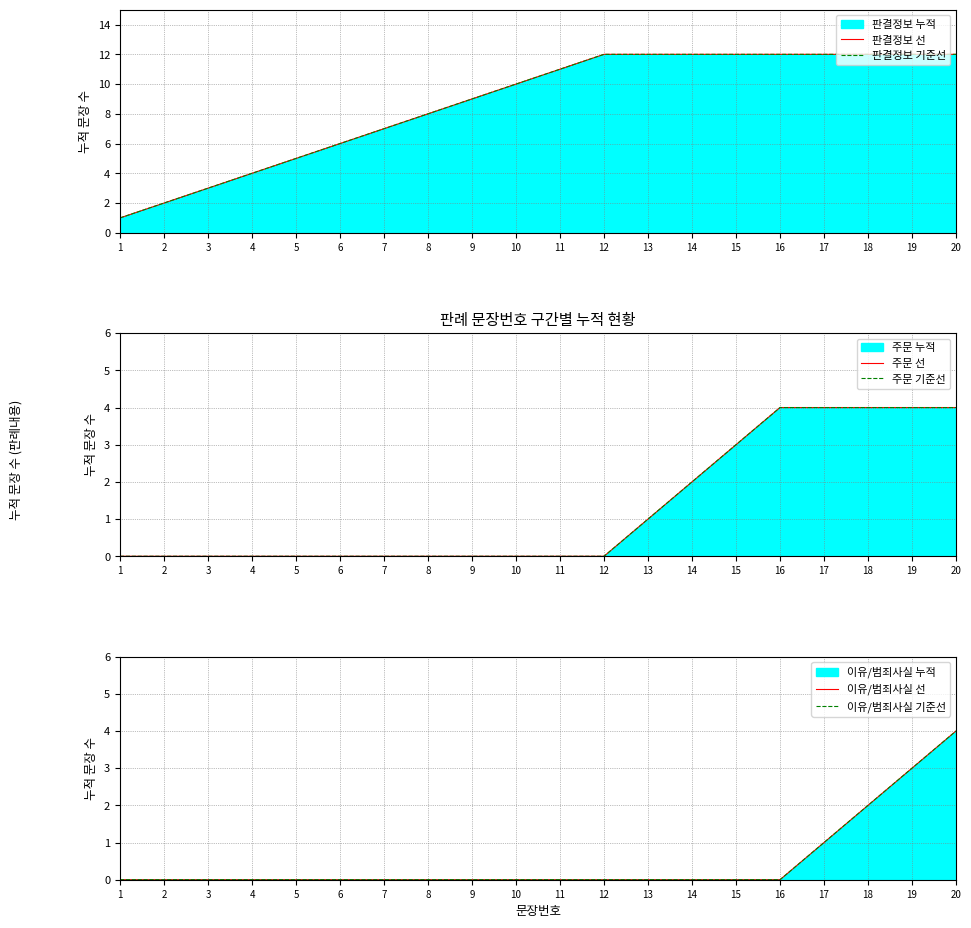

True or false: 주문 기준선 and 이유/범죄사실 선 cross at least once.

False